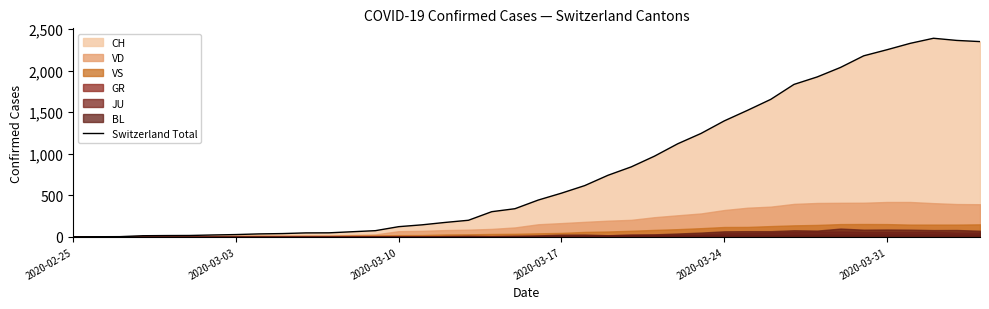

How many values are above zero?

39